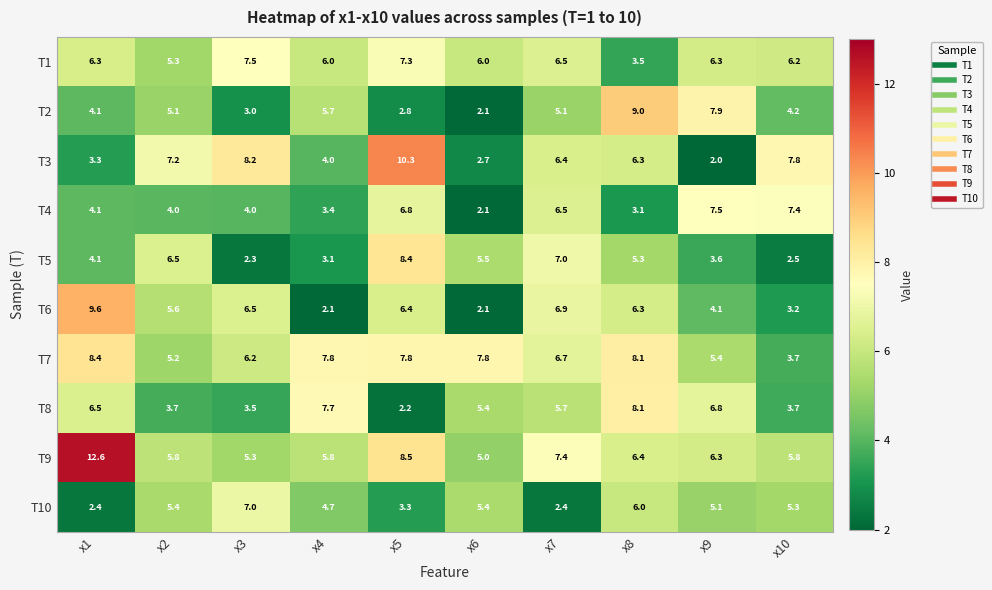

What is the sum of all T1 values?

60.9